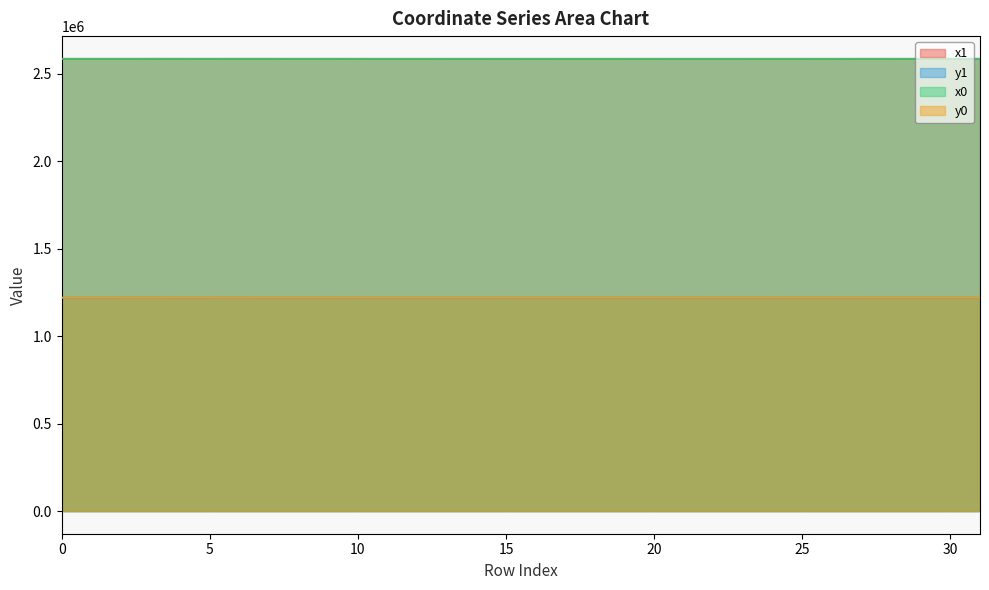

At which category is the sum across all series the highest?

6